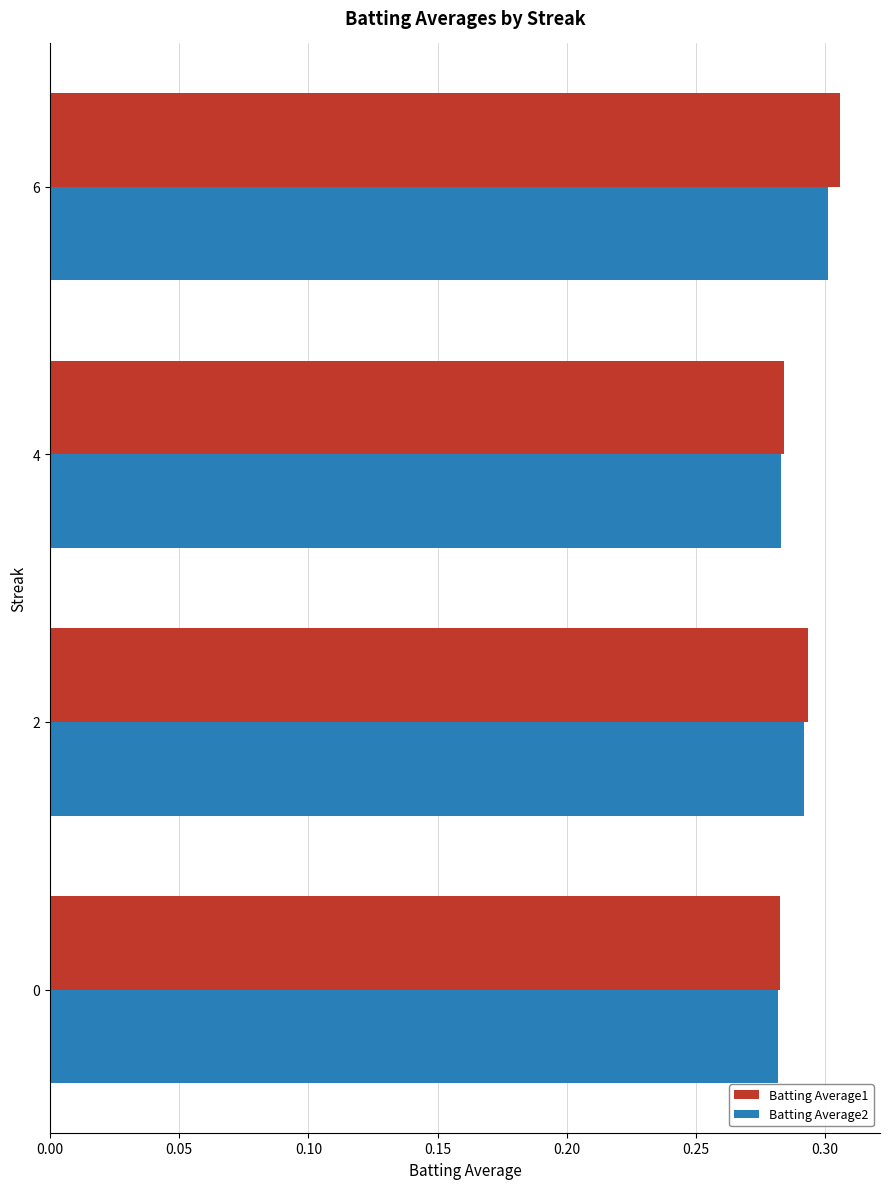

At which label does Batting Average1 reach its peak?

6